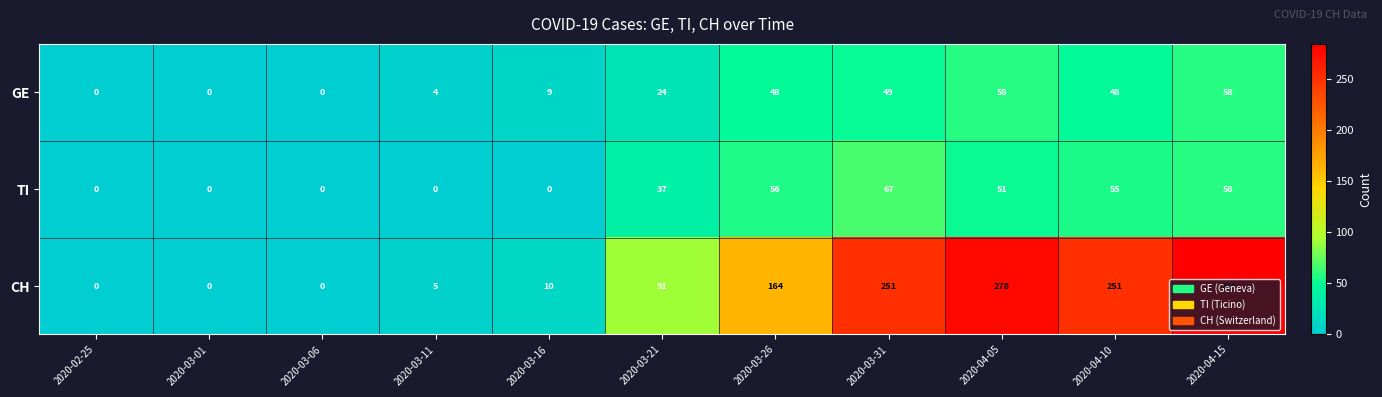

Which series has the widest spread of values?

CH